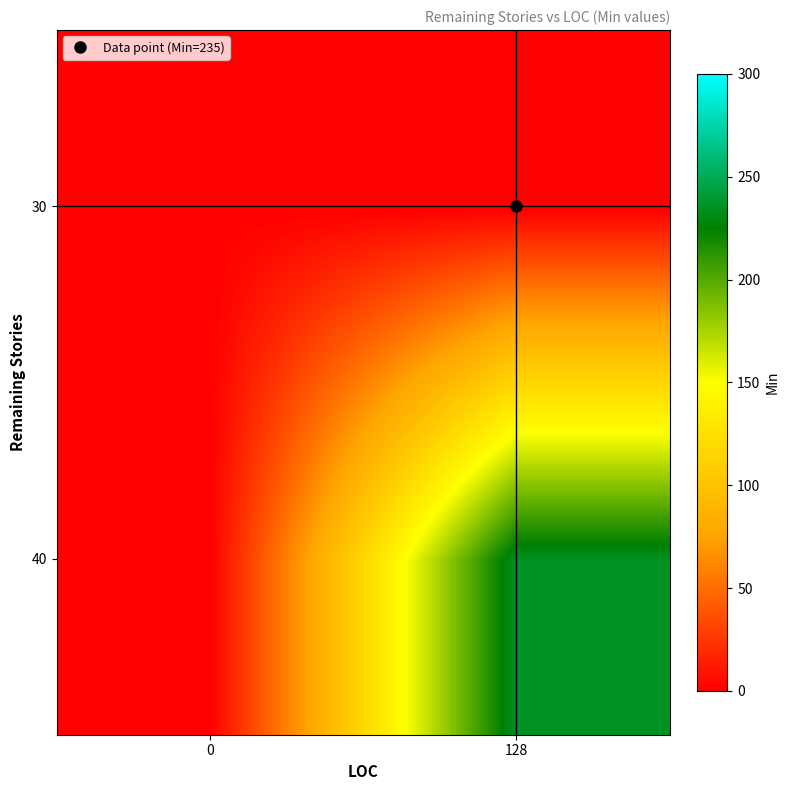

What is the difference between the highest and lowest values at 128?

235